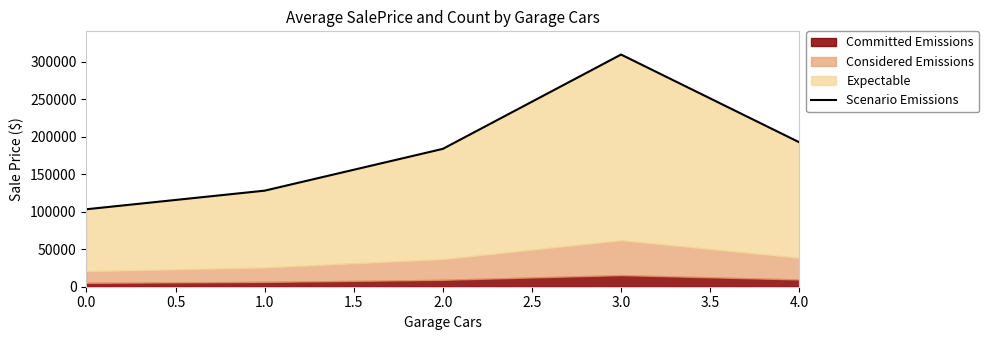

What is the greatest value displayed?

309636.1